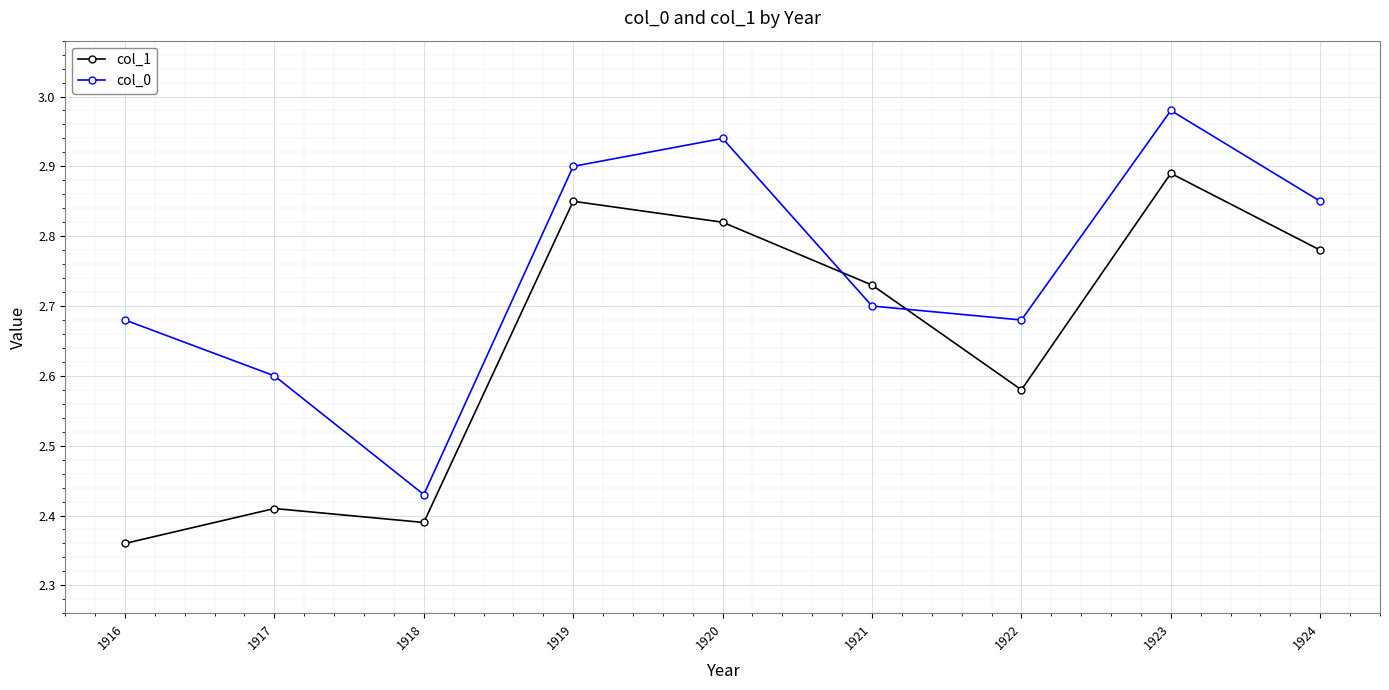

List the series in order of their overall mean, highest first.

col_0, col_1